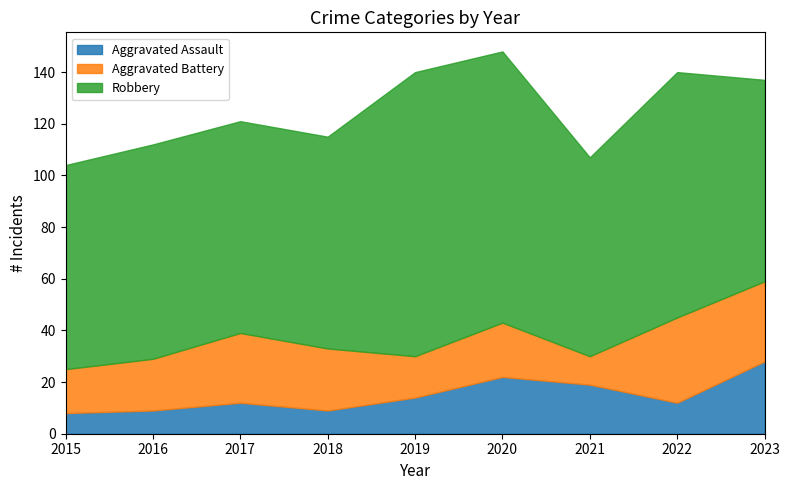

At which label does Aggravated Assault first exceed 12?

2019